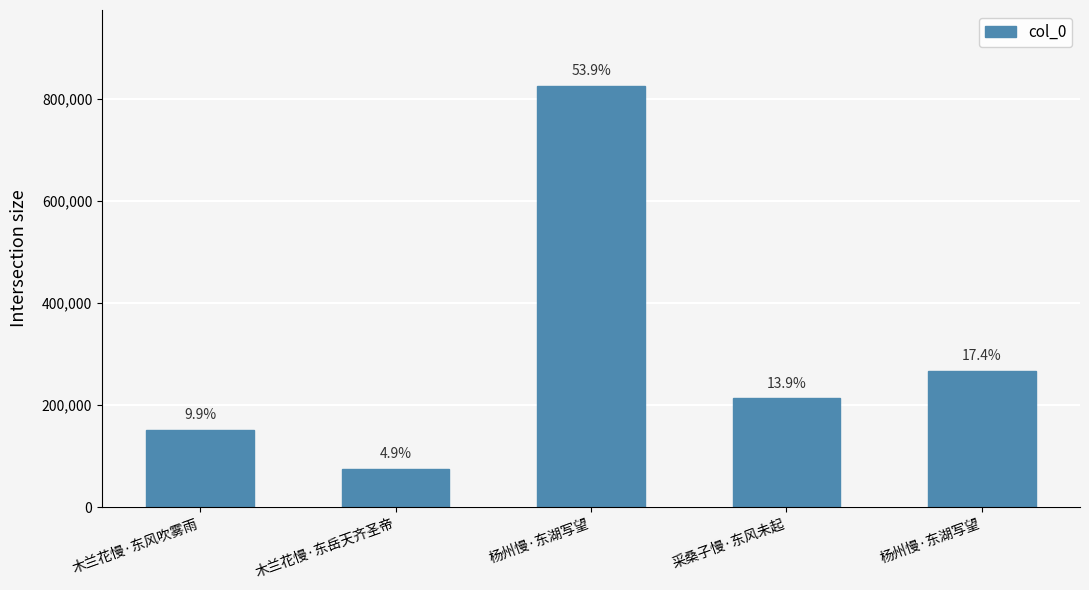

What is the ratio of the value at 木兰花慢·东岳天齐圣帝 to the value at 采桑子慢·东风未起?

0.4